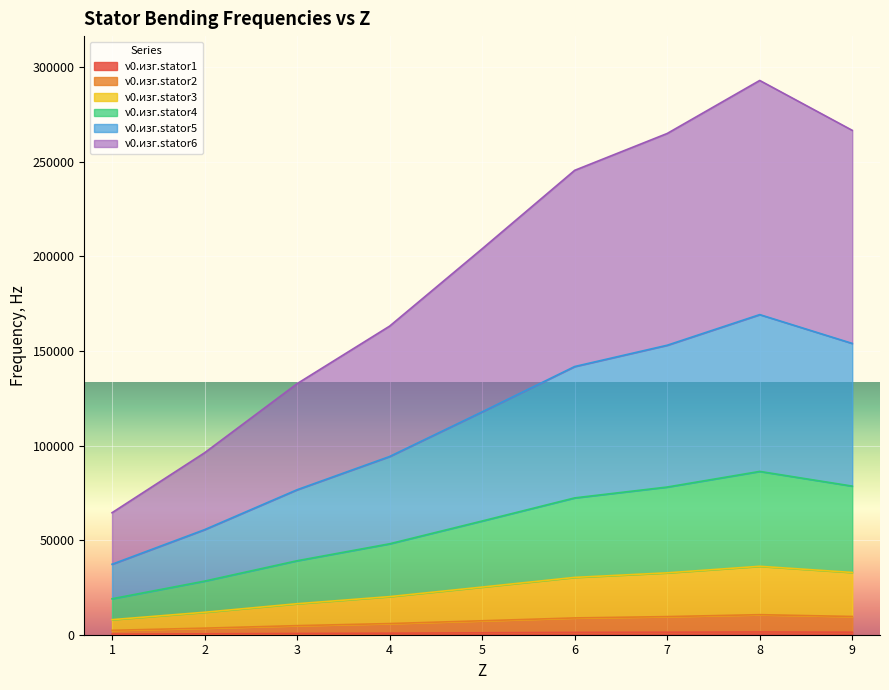

At which label is ν0.изг.stator5 closest to 103231?

4